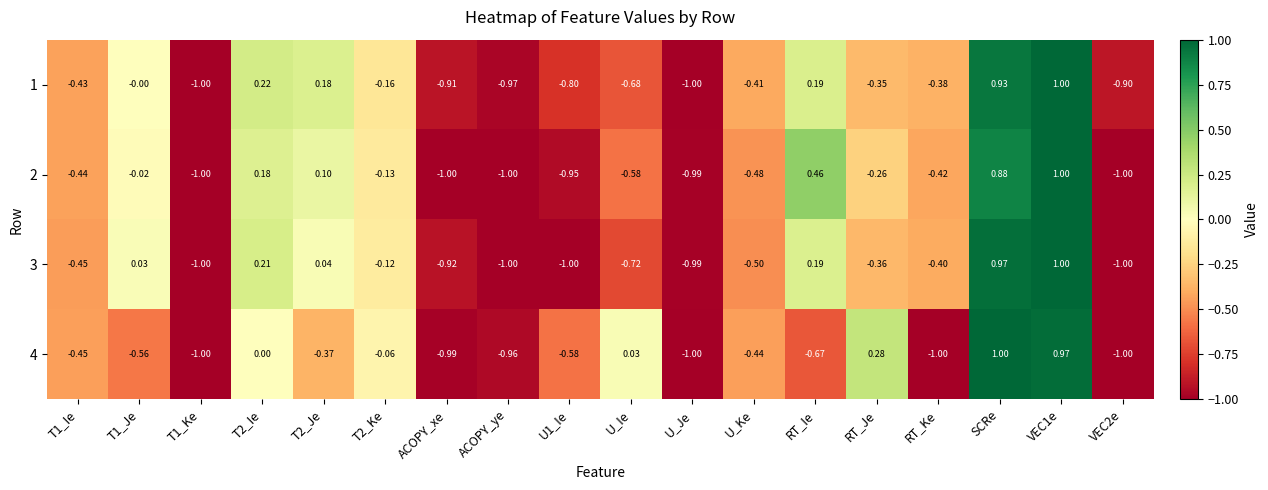

Is the value of 2 at RT_Ie greater than the value of 4 at VEC1e?

No